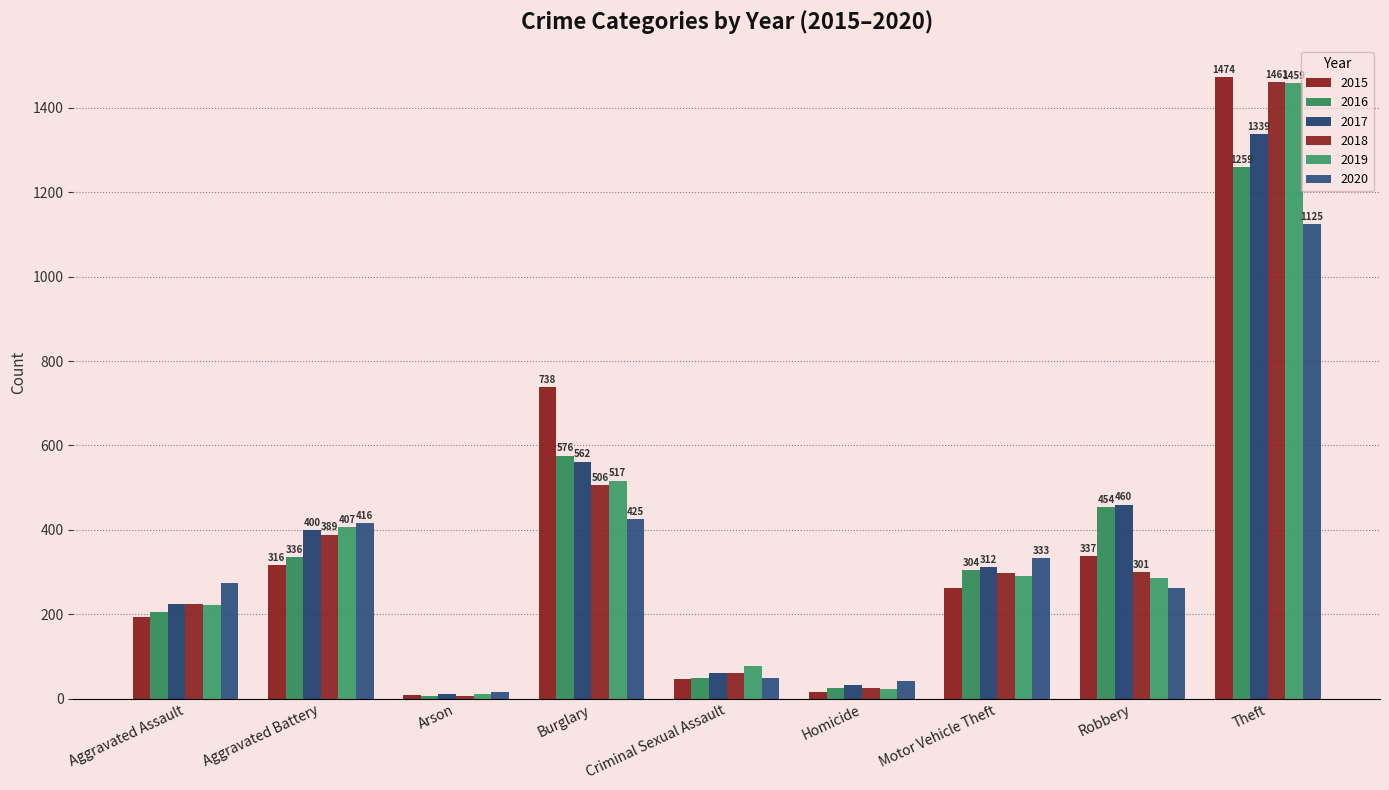

Which series has the widest spread of values?

2015